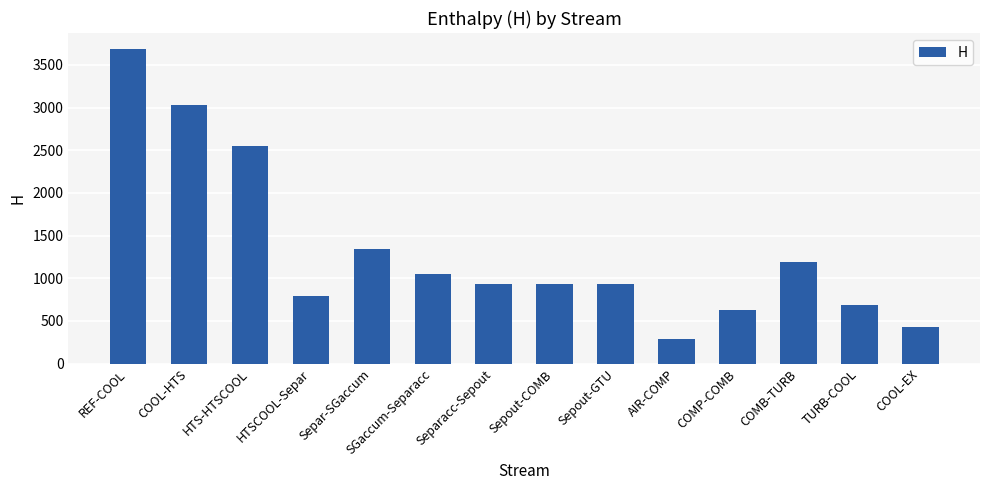

What is the smallest value displayed?

293.2